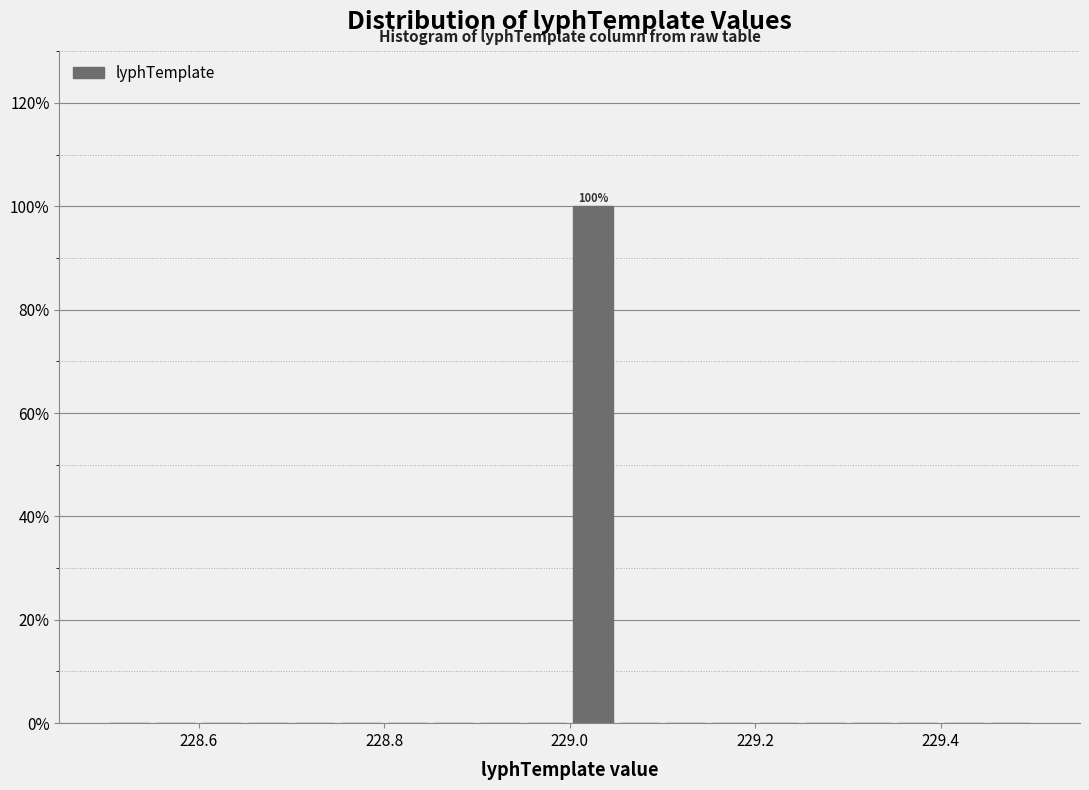

Around what value on the x-axis is the tallest bar? Give the approximate position of its centre, as read against the axis.

229.02